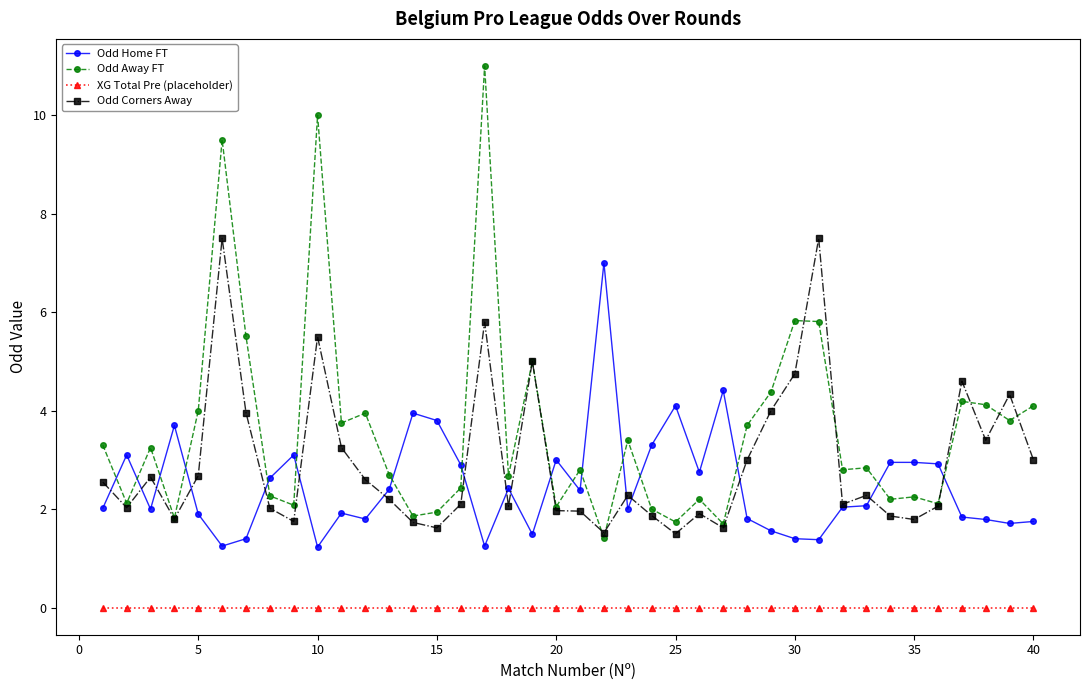

What are all the series names shown in the legend?

Odd Home FT, Odd Away FT, XG Total Pre (placeholder), Odd Corners Away